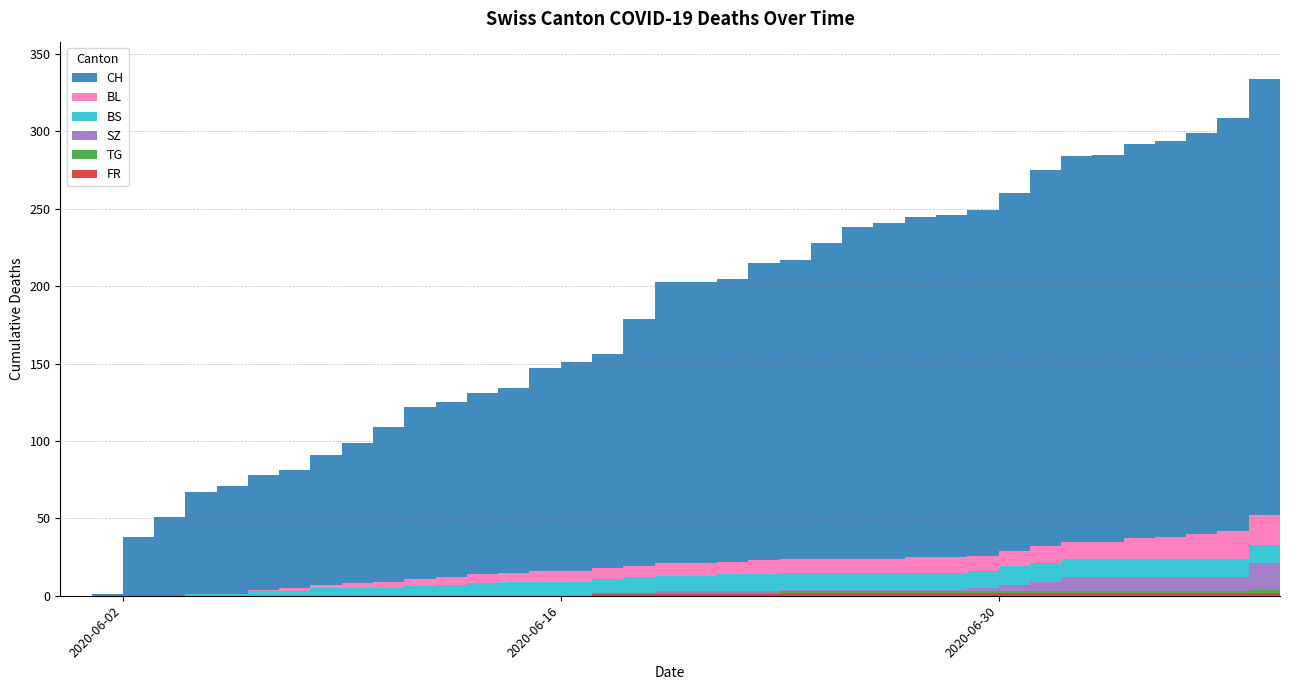

Reading left to right, transcribe all the data shown in this chart.

CH: 2020-05-31=0	2020-06-01=1	2020-06-02=38	2020-06-03=51	2020-06-04=66	2020-06-05=70	2020-06-06=74	2020-06-07=76	2020-06-08=84	2020-06-09=91	2020-06-10=100	2020-06-11=111	2020-06-12=113	2020-06-13=117	2020-06-14=119	2020-06-15=131	2020-06-16=135	2020-06-17=138	2020-06-18=160	2020-06-19=182	2020-06-20=182	2020-06-21=183	2020-06-22=192	2020-06-23=193	2020-06-24=204	2020-06-25=214	2020-06-26=217	2020-06-27=220	2020-06-28=221	2020-06-29=223	2020-06-30=231	2020-07-01=243	2020-07-02=249	2020-07-03=250	2020-07-04=255	2020-07-05=256	2020-07-06=259	2020-07-07=267	2020-07-08=282	2020-07-09=288
BL: 2020-05-31=0	2020-06-01=0	2020-06-02=0	2020-06-03=0	2020-06-04=0	2020-06-05=0	2020-06-06=1	2020-06-07=2	2020-06-08=2	2020-06-09=3	2020-06-10=4	2020-06-11=5	2020-06-12=5	2020-06-13=6	2020-06-14=6	2020-06-15=7	2020-06-16=7	2020-06-17=7	2020-06-18=7	2020-06-19=8	2020-06-20=8	2020-06-21=8	2020-06-22=9	2020-06-23=9	2020-06-24=9	2020-06-25=9	2020-06-26=9	2020-06-27=10	2020-06-28=10	2020-06-29=10	2020-06-30=10	2020-07-01=11	2020-07-02=11	2020-07-03=11	2020-07-04=13	2020-07-05=14	2020-07-06=16	2020-07-07=18	2020-07-08=19	2020-07-09=20
BS: 2020-05-31=0	2020-06-01=0	2020-06-02=0	2020-06-03=0	2020-06-04=1	2020-06-05=1	2020-06-06=3	2020-06-07=3	2020-06-08=5	2020-06-09=5	2020-06-10=5	2020-06-11=6	2020-06-12=7	2020-06-13=8	2020-06-14=9	2020-06-15=9	2020-06-16=9	2020-06-17=9	2020-06-18=10	2020-06-19=10	2020-06-20=10	2020-06-21=11	2020-06-22=11	2020-06-23=11	2020-06-24=11	2020-06-25=11	2020-06-26=11	2020-06-27=11	2020-06-28=11	2020-06-29=11	2020-06-30=12	2020-07-01=12	2020-07-02=12	2020-07-03=12	2020-07-04=12	2020-07-05=12	2020-07-06=12	2020-07-07=12	2020-07-08=12	2020-07-09=12
SZ: 2020-05-31=0	2020-06-01=0	2020-06-02=0	2020-06-03=0	2020-06-04=0	2020-06-05=0	2020-06-06=0	2020-06-07=0	2020-06-08=0	2020-06-09=0	2020-06-10=0	2020-06-11=0	2020-06-12=0	2020-06-13=0	2020-06-14=0	2020-06-15=0	2020-06-16=0	2020-06-17=0	2020-06-18=0	2020-06-19=1	2020-06-20=1	2020-06-21=1	2020-06-22=1	2020-06-23=1	2020-06-24=1	2020-06-25=1	2020-06-26=1	2020-06-27=1	2020-06-28=1	2020-06-29=2	2020-06-30=4	2020-07-01=6	2020-07-02=9	2020-07-03=9	2020-07-04=9	2020-07-05=9	2020-07-06=9	2020-07-07=9	2020-07-08=17	2020-07-09=17
TG: 2020-05-31=0	2020-06-01=0	2020-06-02=0	2020-06-03=0	2020-06-04=0	2020-06-05=0	2020-06-06=0	2020-06-07=0	2020-06-08=0	2020-06-09=0	2020-06-10=0	2020-06-11=0	2020-06-12=0	2020-06-13=0	2020-06-14=0	2020-06-15=0	2020-06-16=0	2020-06-17=1	2020-06-18=1	2020-06-19=1	2020-06-20=1	2020-06-21=1	2020-06-22=1	2020-06-23=1	2020-06-24=1	2020-06-25=1	2020-06-26=1	2020-06-27=1	2020-06-28=1	2020-06-29=1	2020-06-30=1	2020-07-01=1	2020-07-02=1	2020-07-03=1	2020-07-04=1	2020-07-05=1	2020-07-06=1	2020-07-07=1	2020-07-08=2	2020-07-09=2
FR: 2020-05-31=0	2020-06-01=0	2020-06-02=0	2020-06-03=0	2020-06-04=0	2020-06-05=0	2020-06-06=0	2020-06-07=0	2020-06-08=0	2020-06-09=0	2020-06-10=0	2020-06-11=0	2020-06-12=0	2020-06-13=0	2020-06-14=0	2020-06-15=0	2020-06-16=0	2020-06-17=1	2020-06-18=1	2020-06-19=1	2020-06-20=1	2020-06-21=1	2020-06-22=1	2020-06-23=2	2020-06-24=2	2020-06-25=2	2020-06-26=2	2020-06-27=2	2020-06-28=2	2020-06-29=2	2020-06-30=2	2020-07-01=2	2020-07-02=2	2020-07-03=2	2020-07-04=2	2020-07-05=2	2020-07-06=2	2020-07-07=2	2020-07-08=2	2020-07-09=2